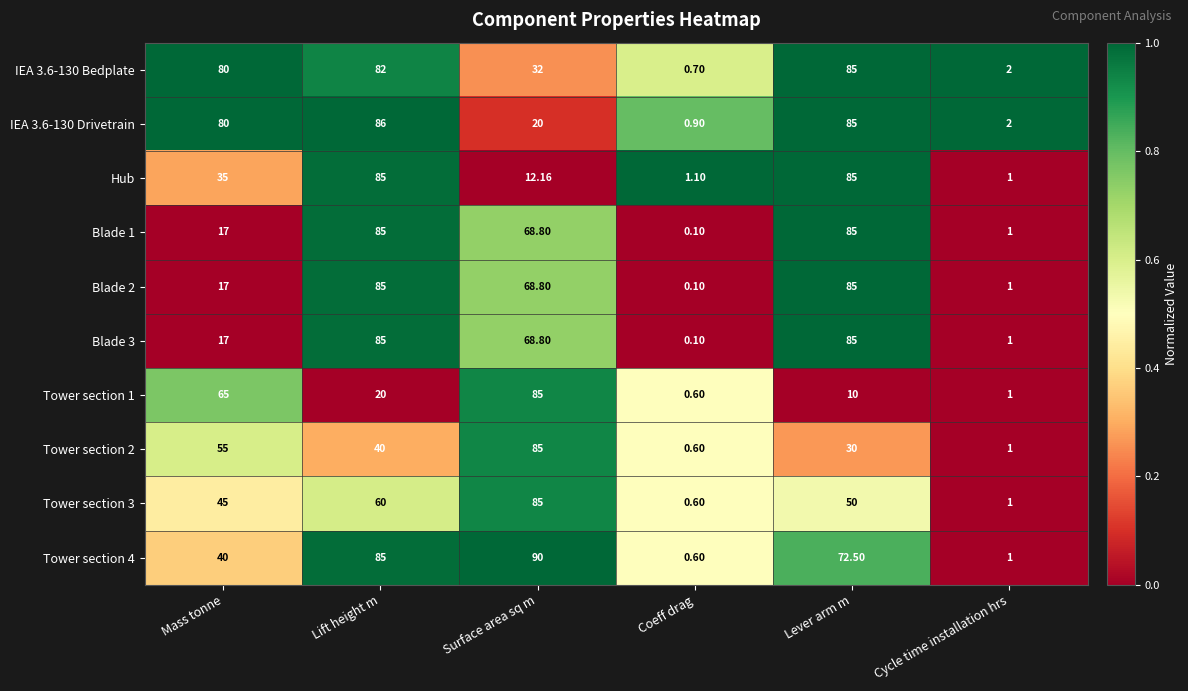

At which label does IEA 3.6-130 Drivetrain reach its peak?

Lift height m